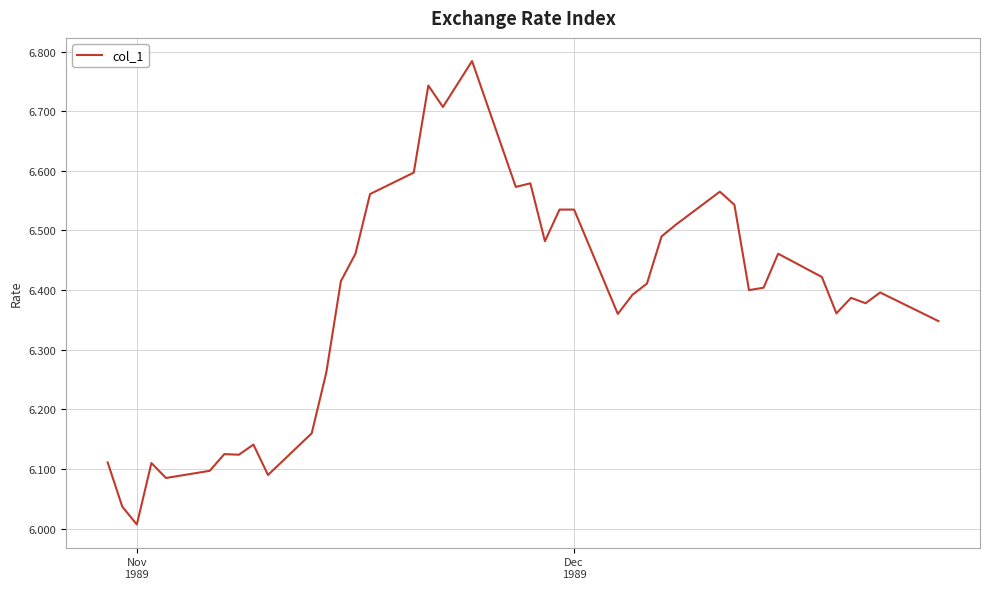

What is the difference between the second highest and minimum values?

0.7